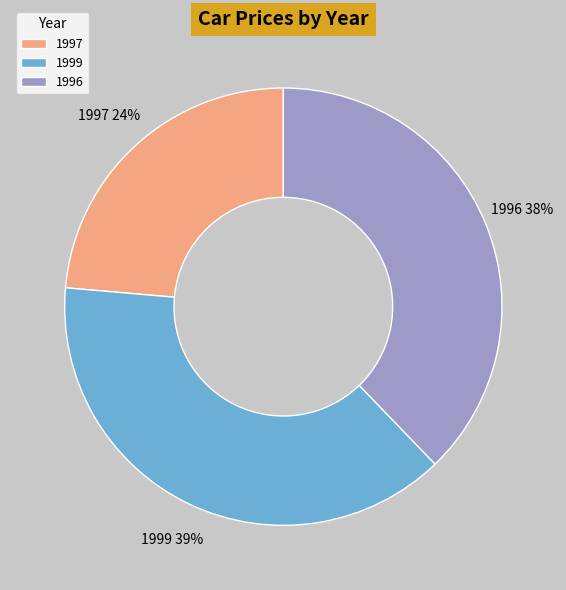

Approximately how many times larger is the value at 1996 compared to 1997?

1.6